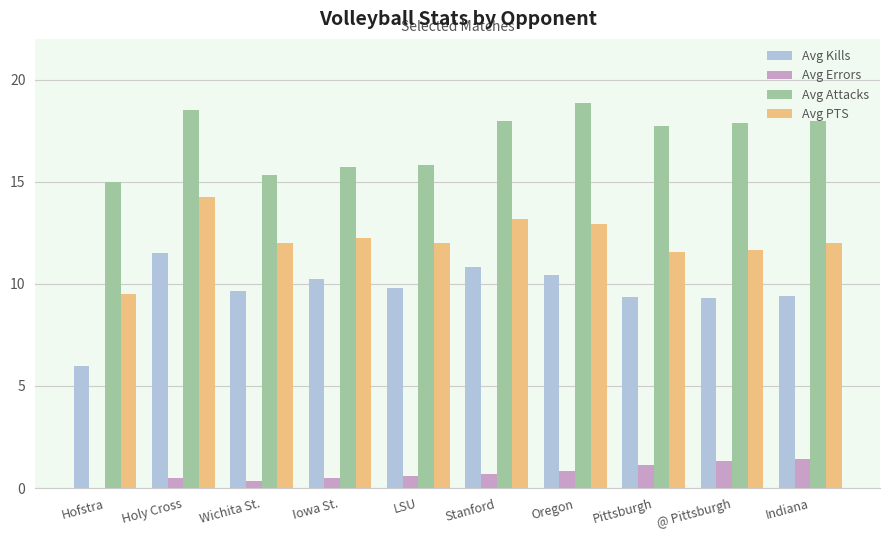

Is the value of Avg Errors at Indiana greater than the value of Avg Attacks at Iowa St.?

No